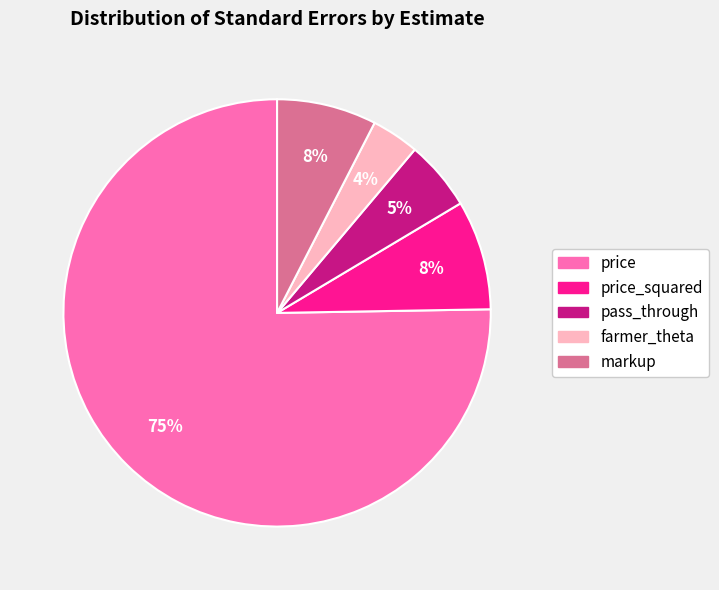

To the nearest percent, what is the average slice percentage?

20%